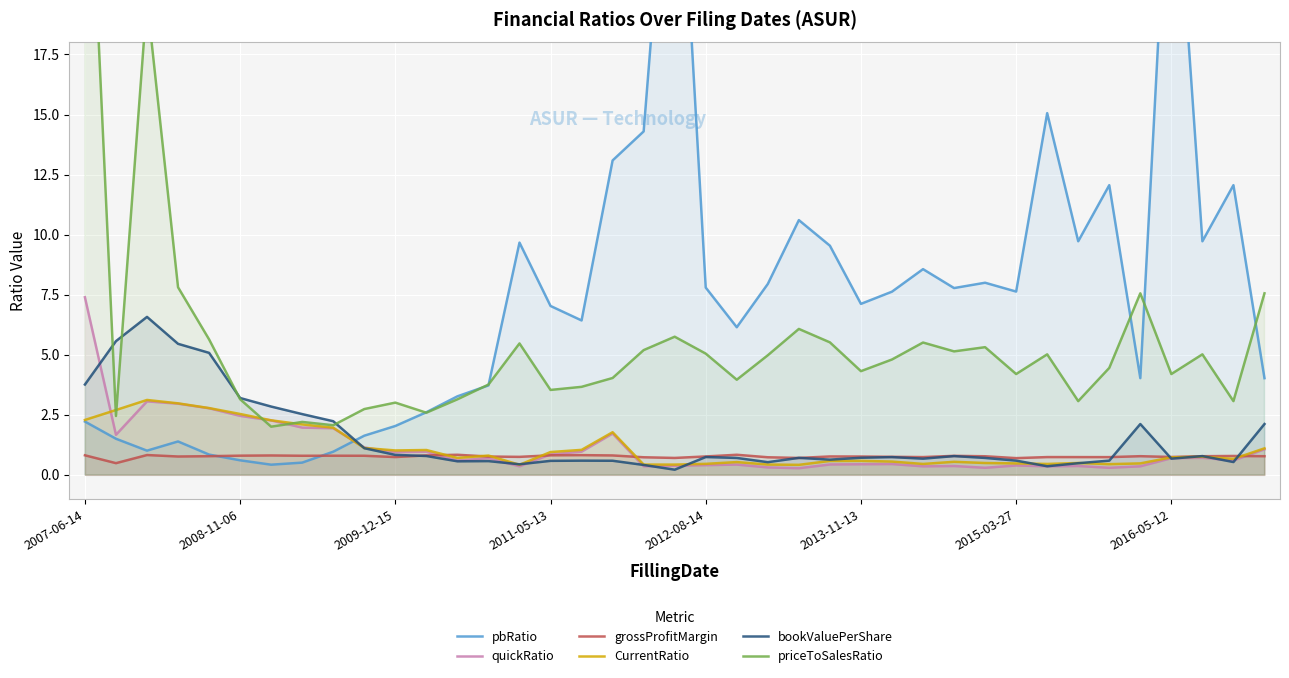

What is the highest value of the bookValuePerShare series?

6.6